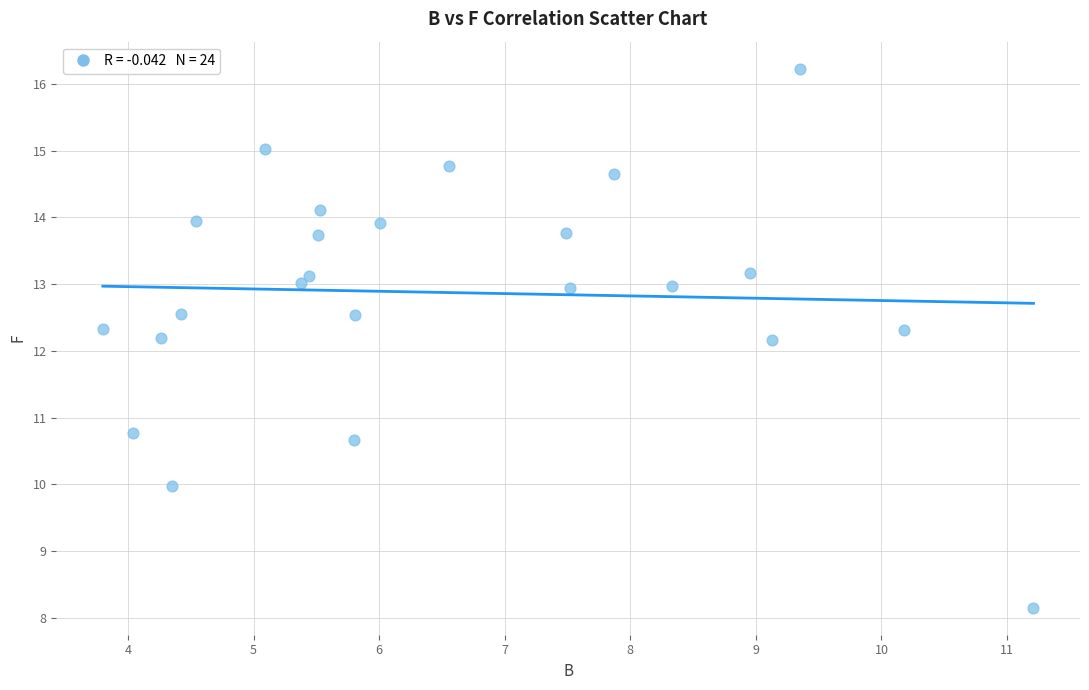

What is the range of Y values (max minus min)?

8.1